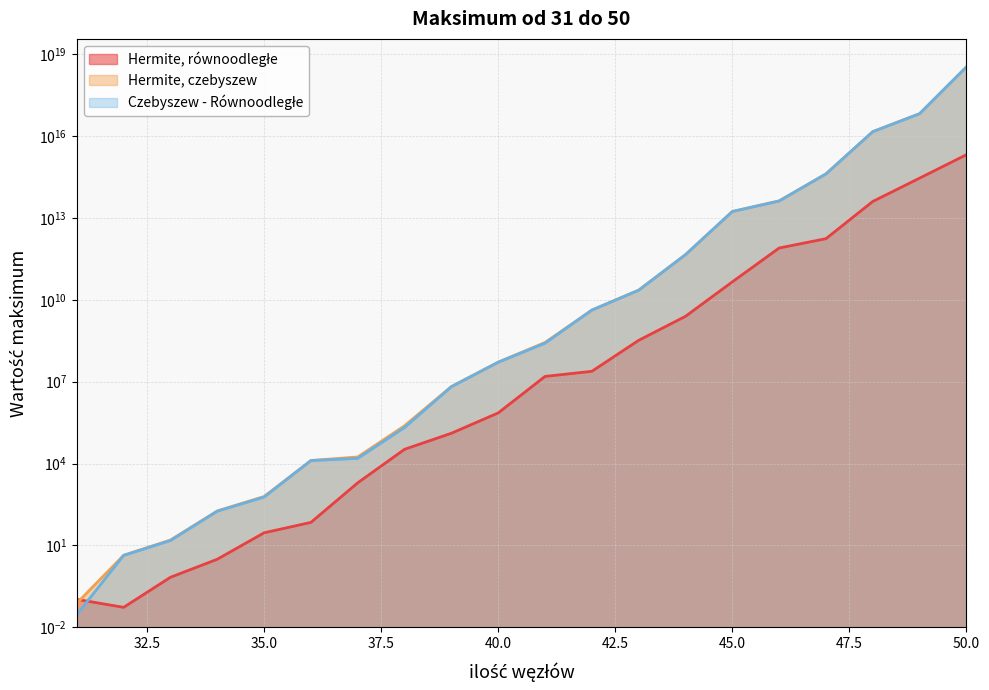

Which category has the lowest value in the Hermite, równoodległe series?

32